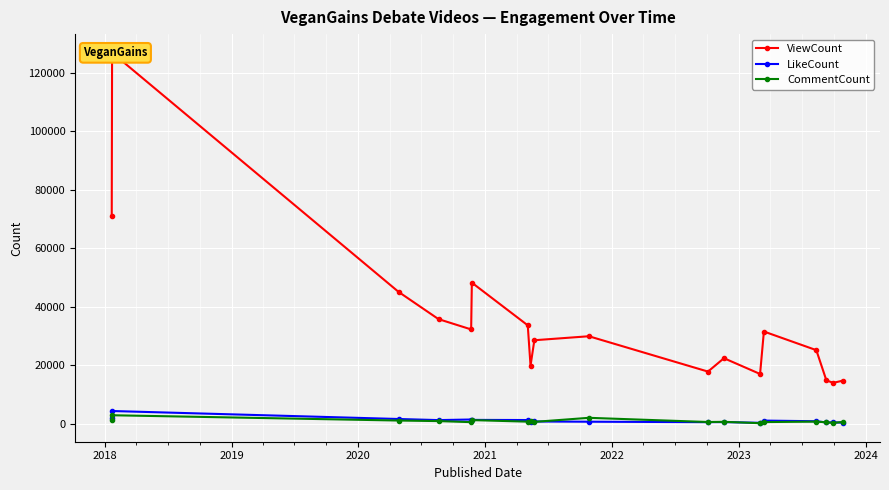

How many values in the CommentCount series are below 641?

9